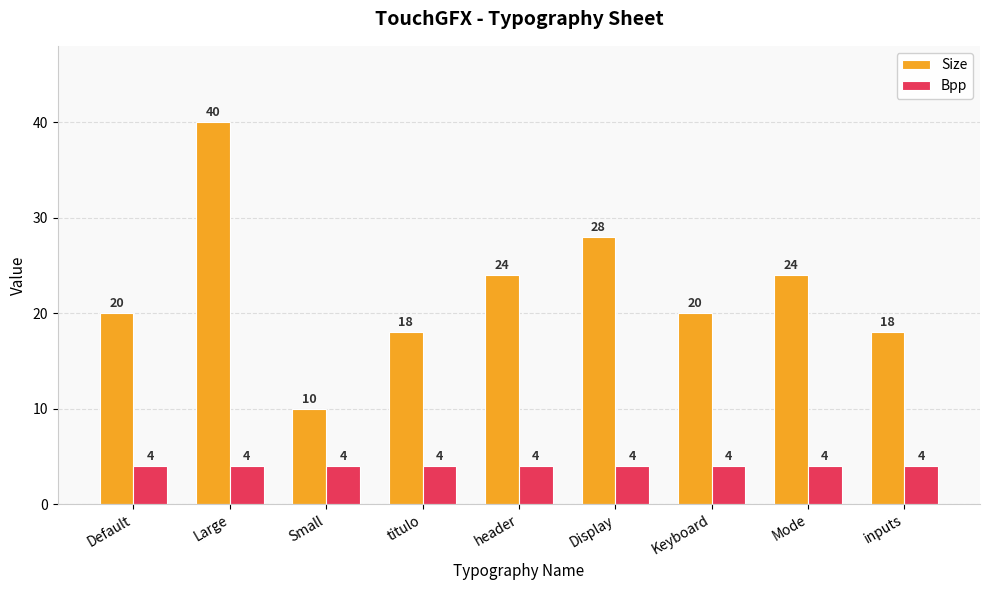

Which series has the largest total across all categories?

Size